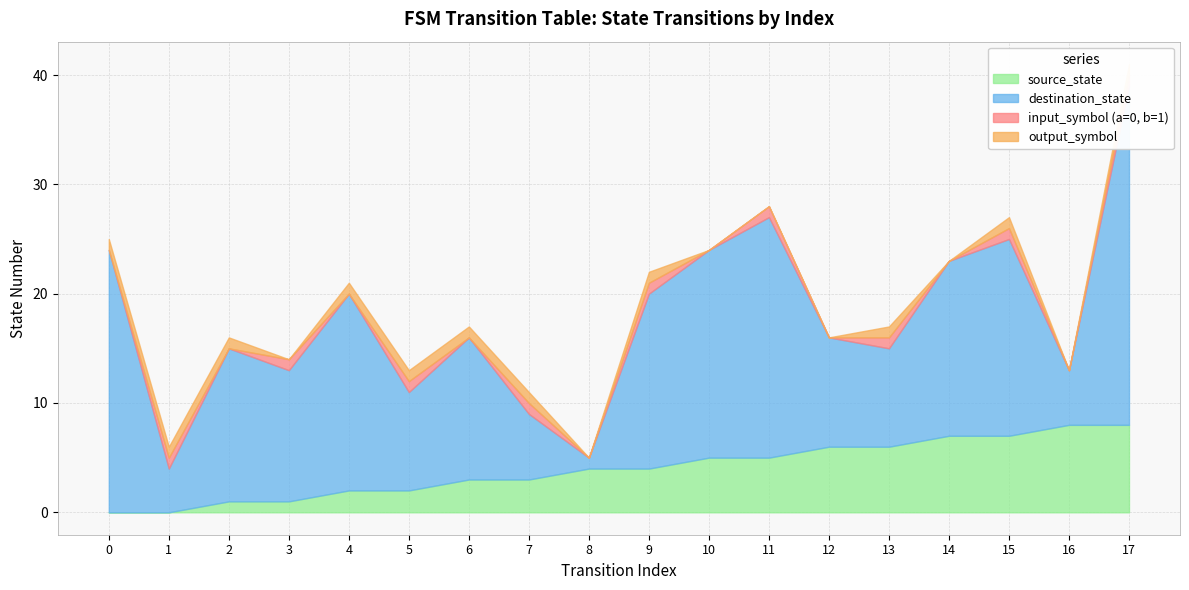

How many positive values does the input_symbol_num series have?

9